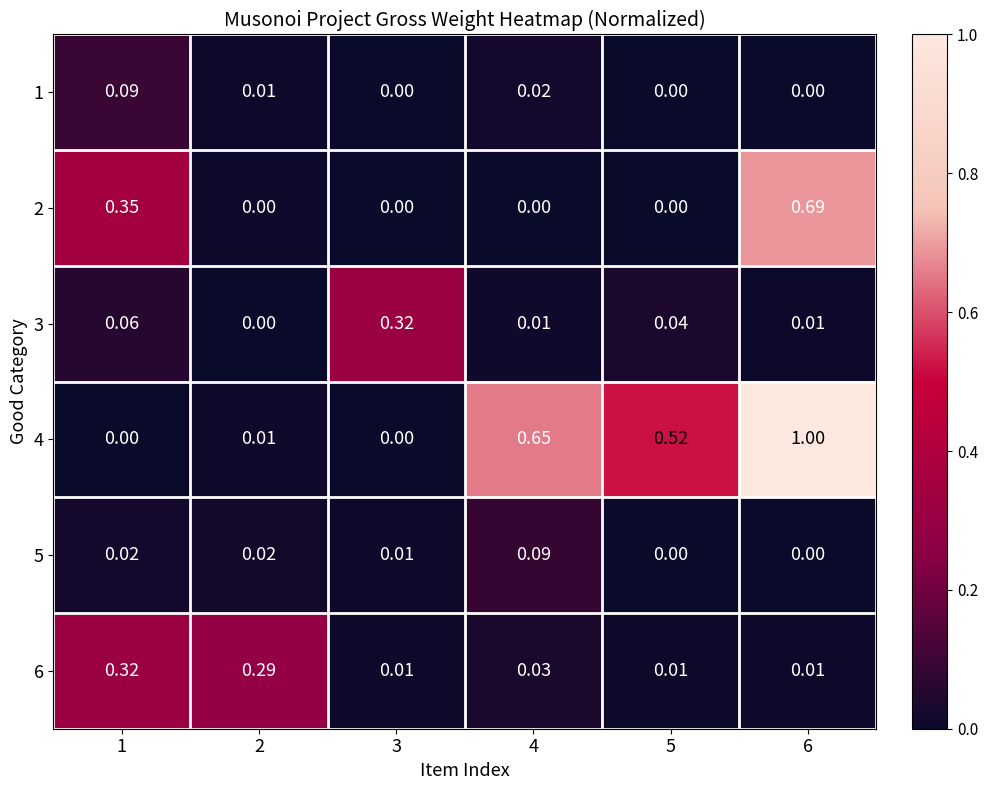

Is the value of 3 at 6 greater than the value of 2 at 4?

Yes